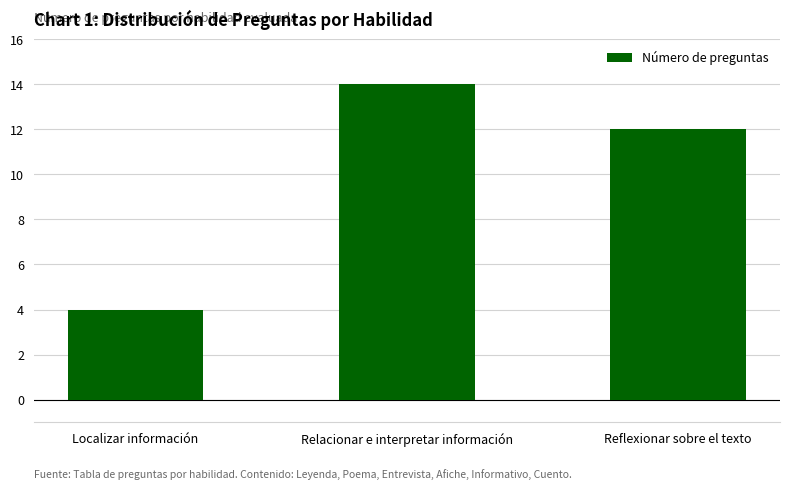

What is the difference between the maximum and second lowest values?

2